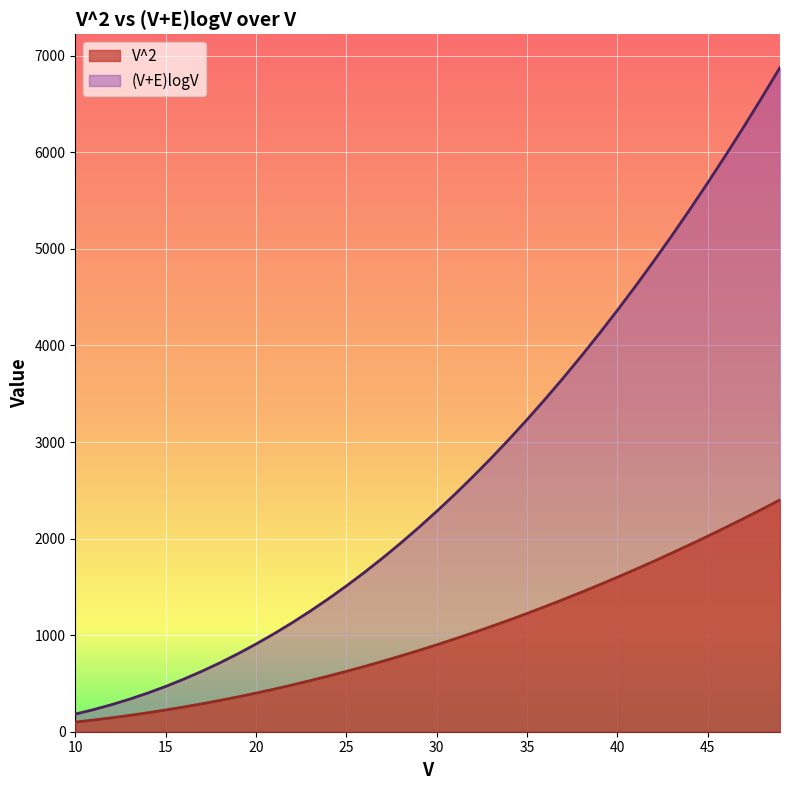

Read the (V+E)logV value at 30.

2281.7